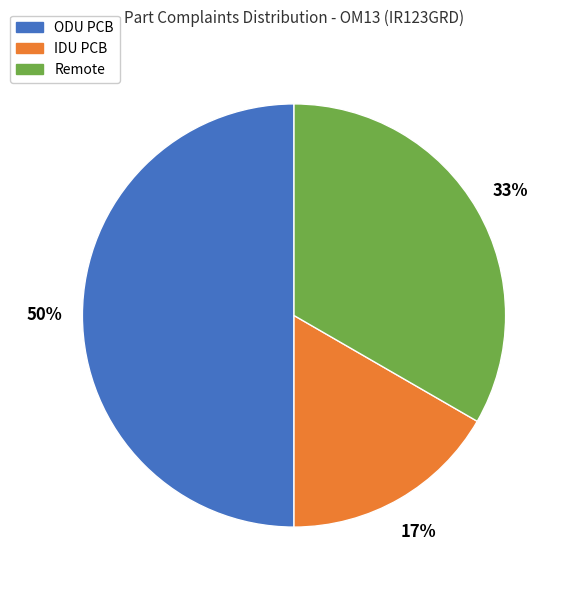

To the nearest percent, what is the average slice percentage?

33%